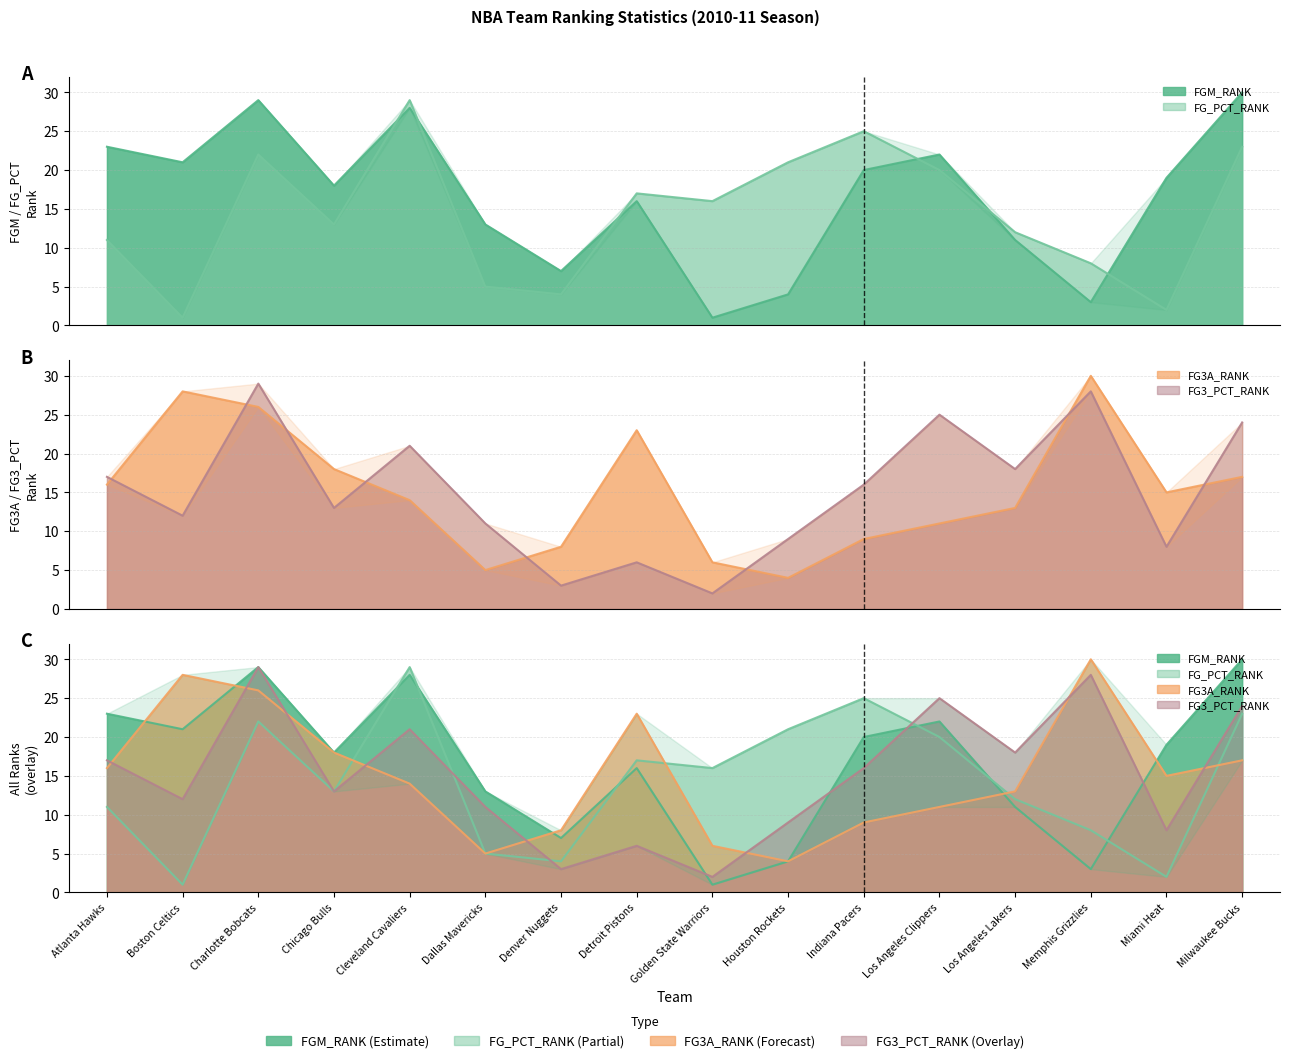

Which category has the lowest value across all series?

Golden State Warriors